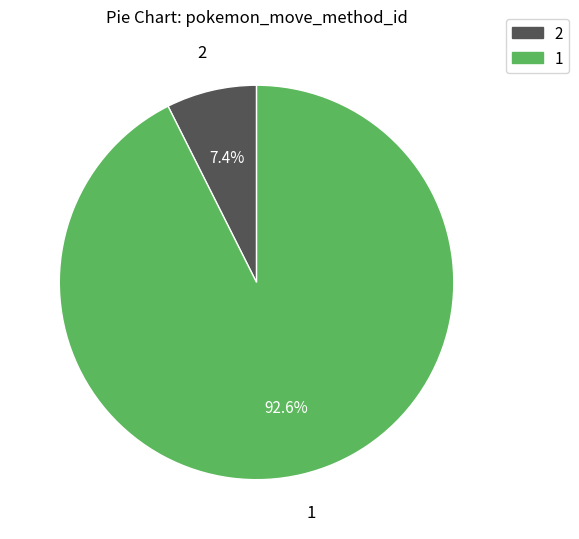

To the nearest percent, what percentage of the pie is 2?

7%